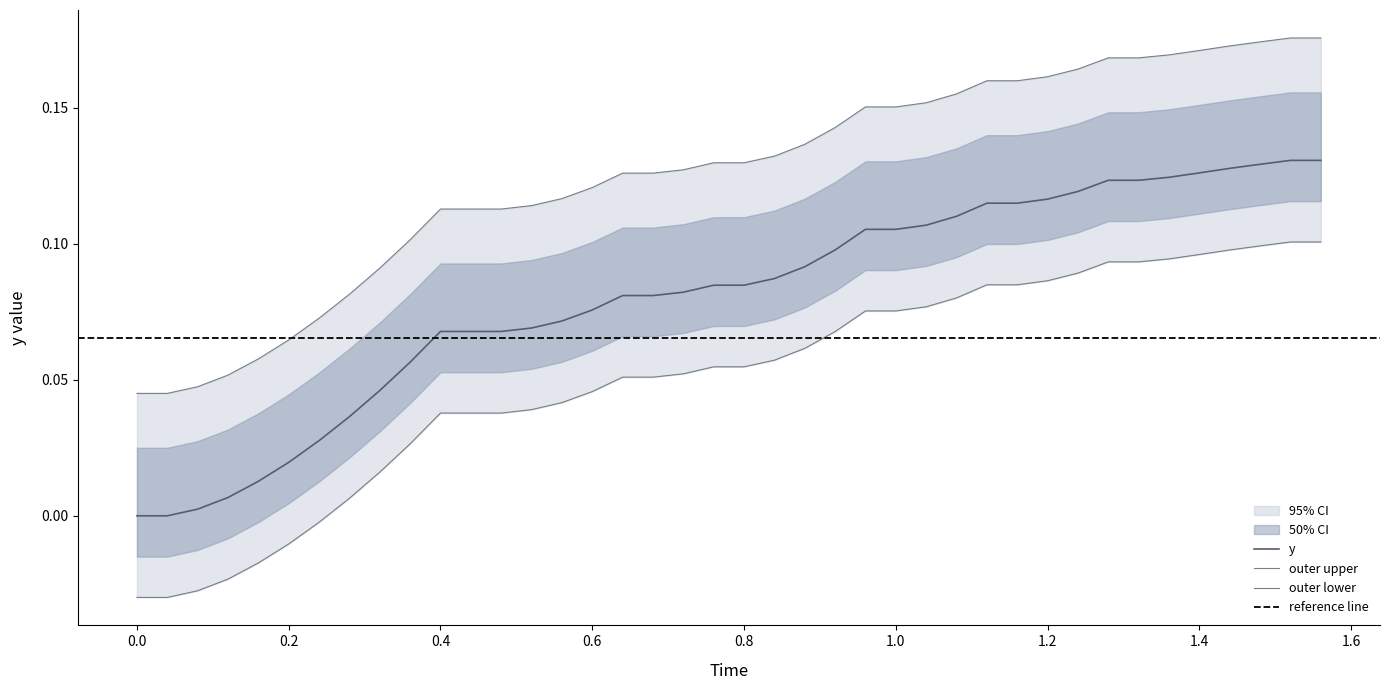

The y series shows 0.2 at 1.2. True or false?

False